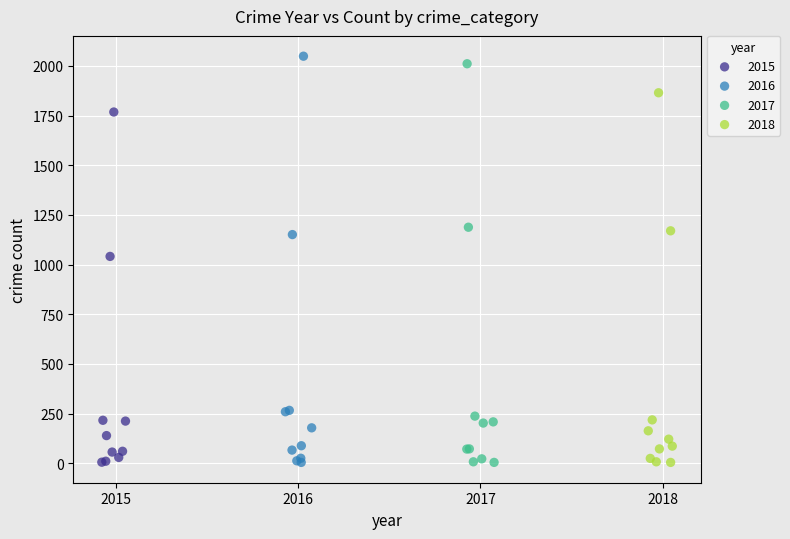

What are all the series names shown in the legend?

2015, 2016, 2017, 2018